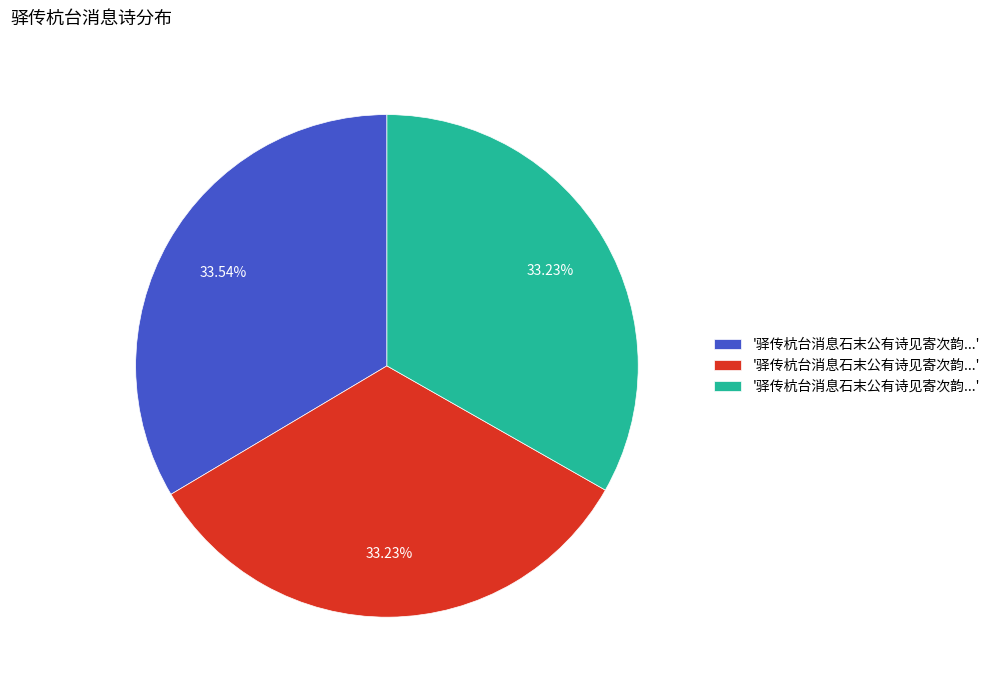

Does any single category account for the majority?

No